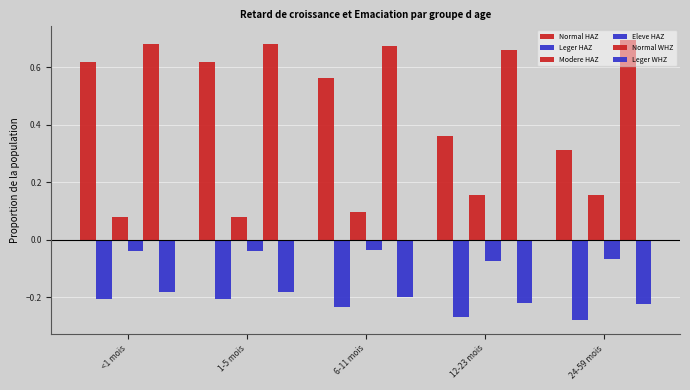

What position from the right is 24-59 mois?

1